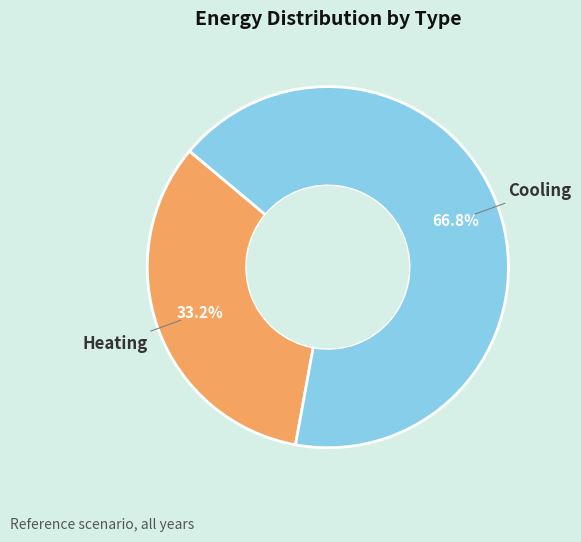

Is there any slice that represents more than half of the pie?

Yes